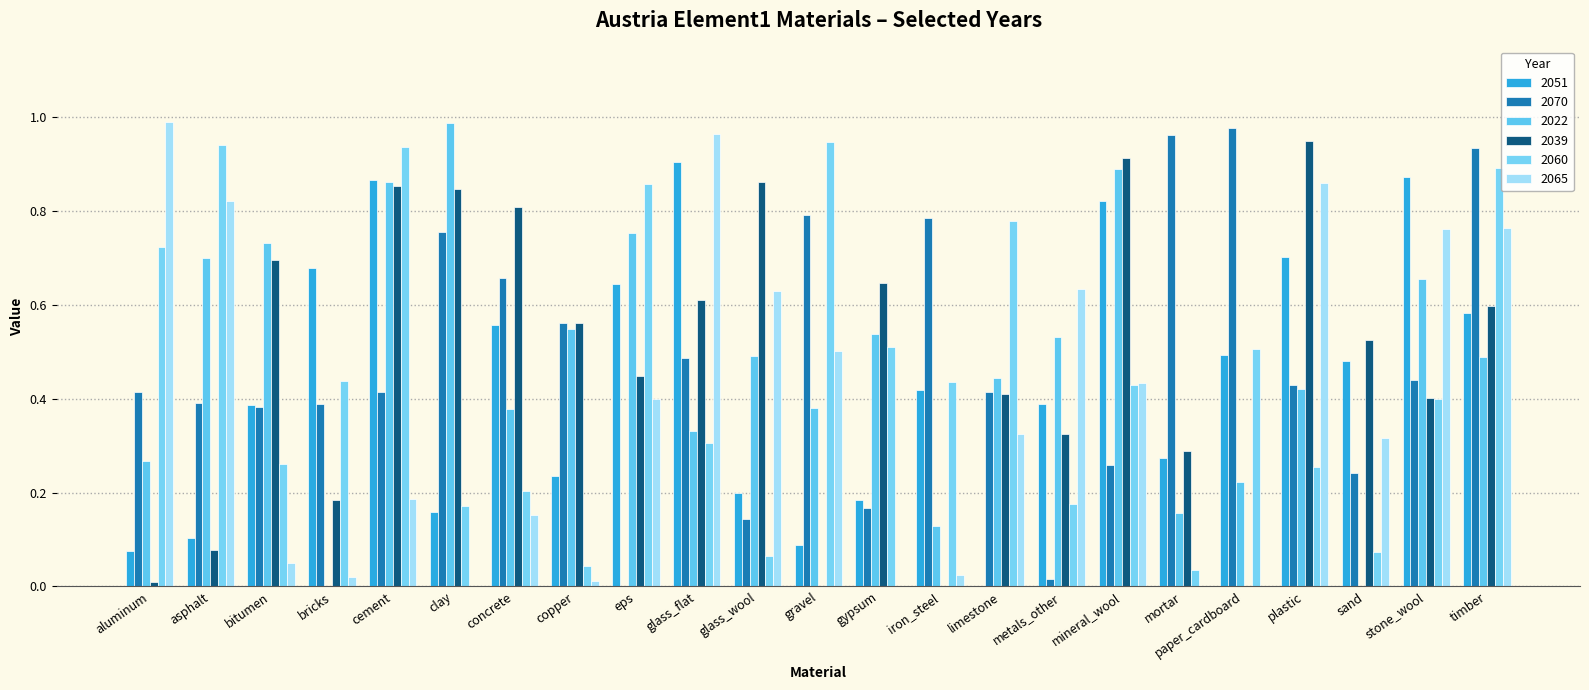

Count the number of categories in the chart.

23